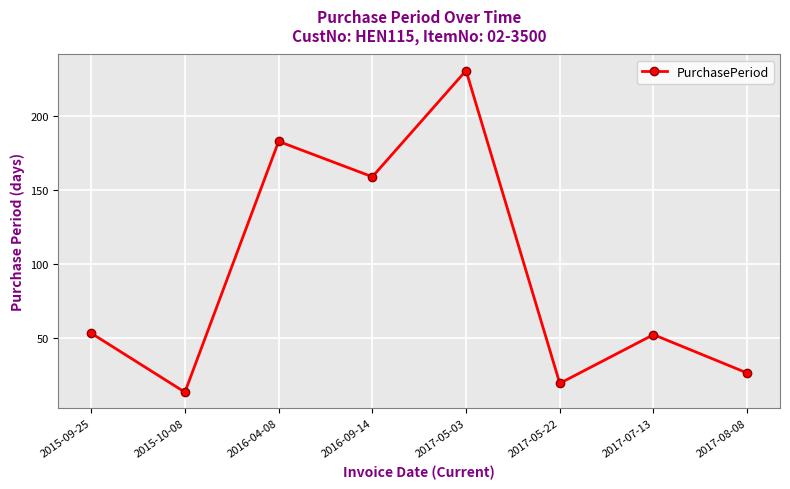

Count the number of data series in this chart.

1